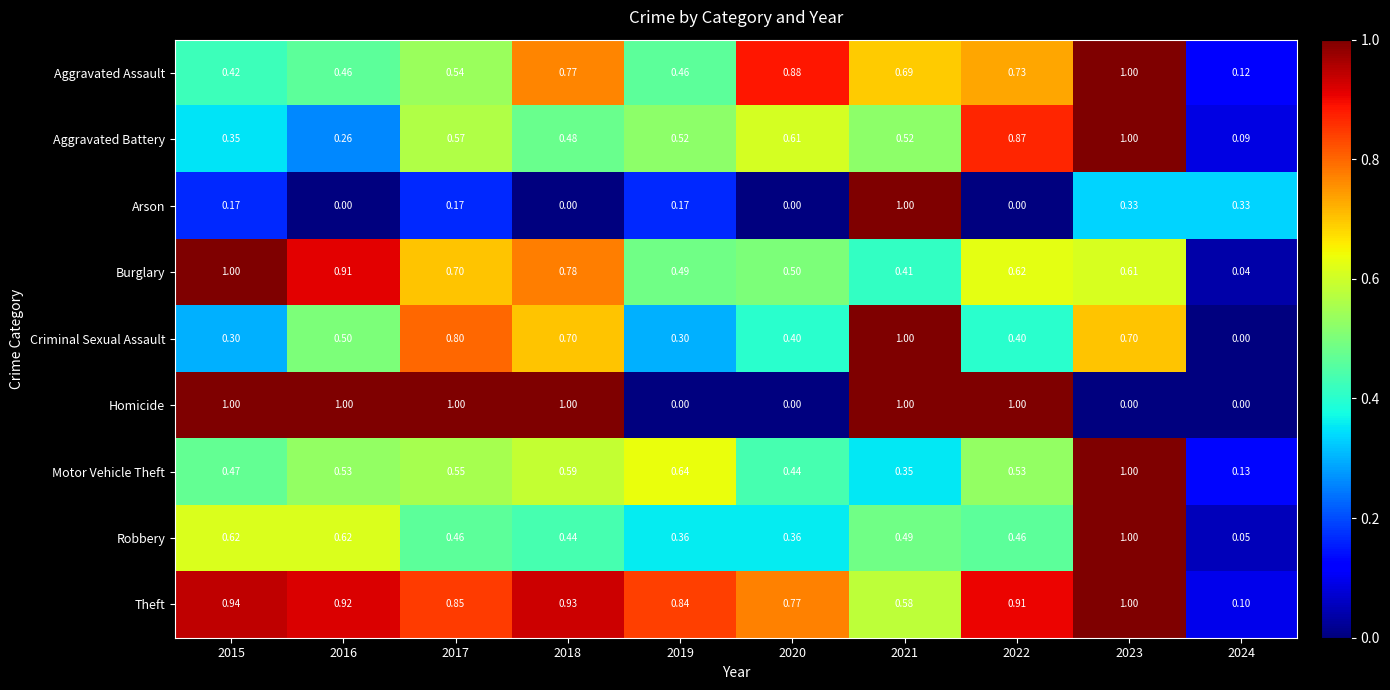

Is the value of Criminal Sexual Assault at 2019 greater than the value of Burglary at 2022?

No